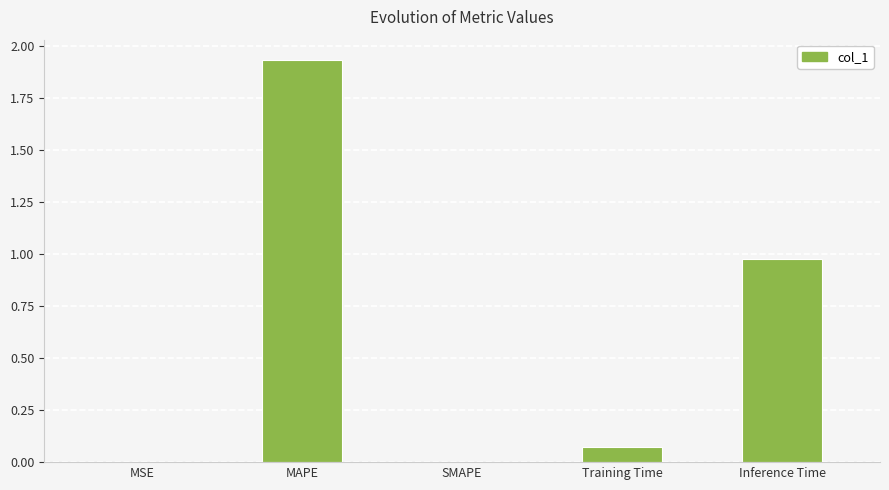

The chart shows a value of 0.0 at MSE. True or false?

True